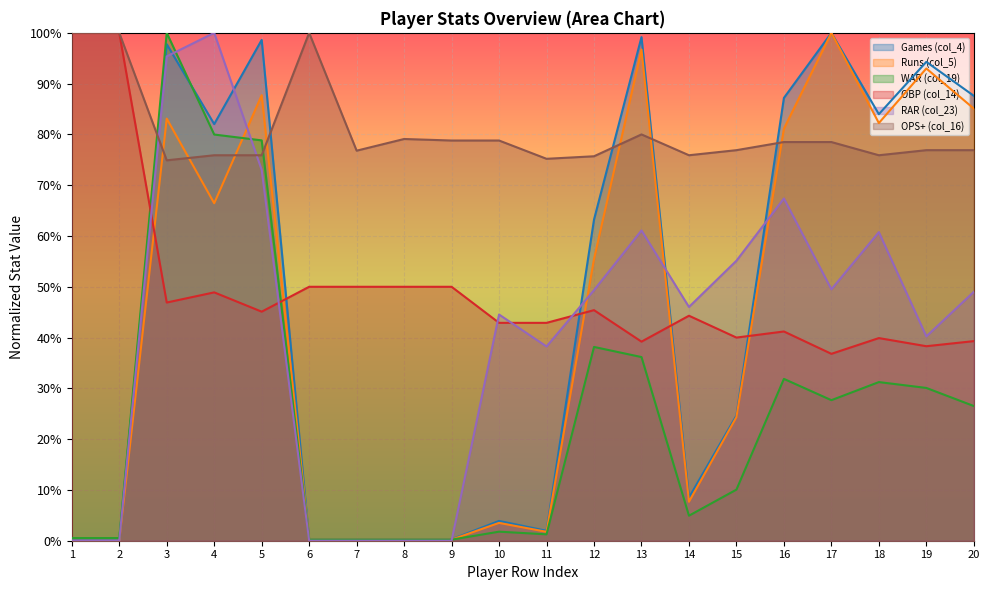

List the labels in order of OPS+ (col_16) value, smallest first.

3, 11, 12, 4, 5, 14, 18, 7, 15, 19, 20, 16, 17, 9, 10, 8, 13, 1, 2, 6